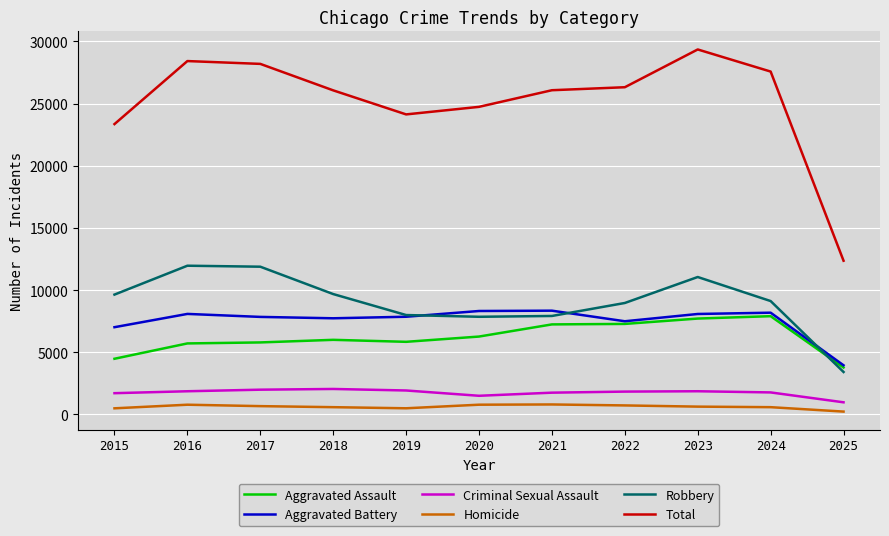

Which series has the largest range (max minus min)?

Total